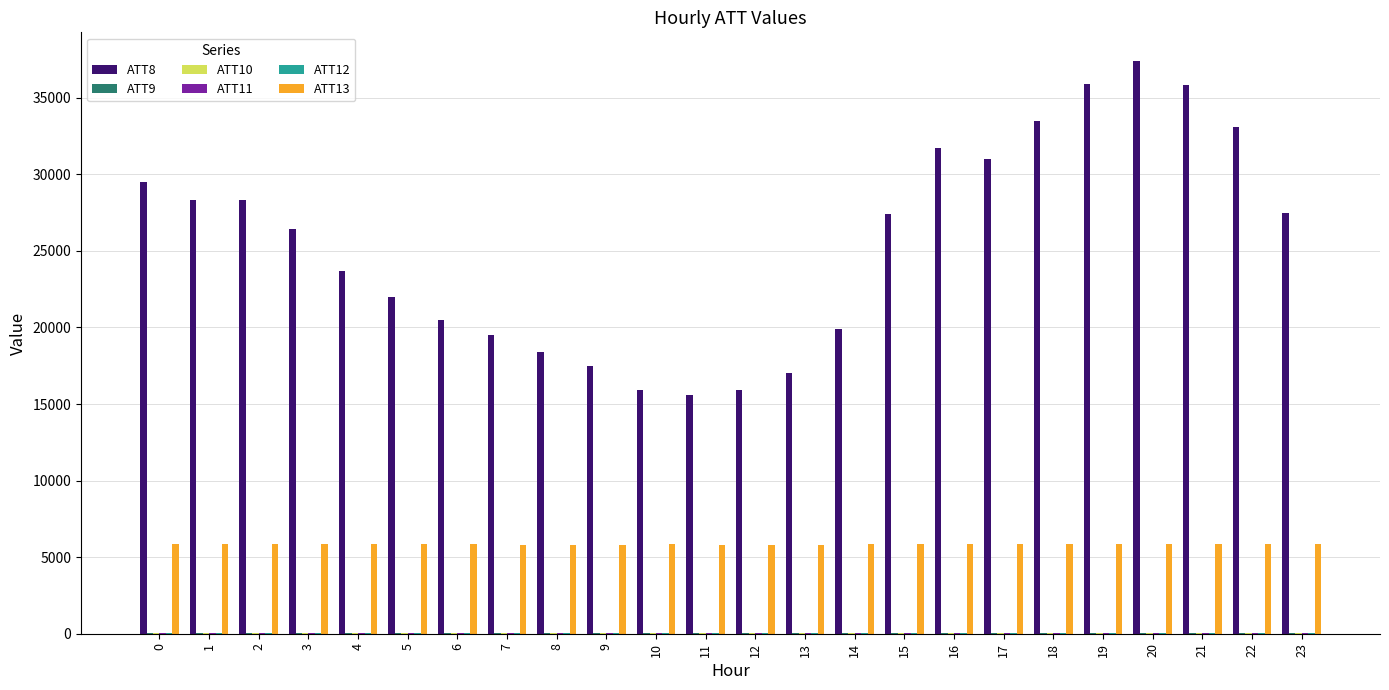

Which series has the largest total across all categories?

ATT8